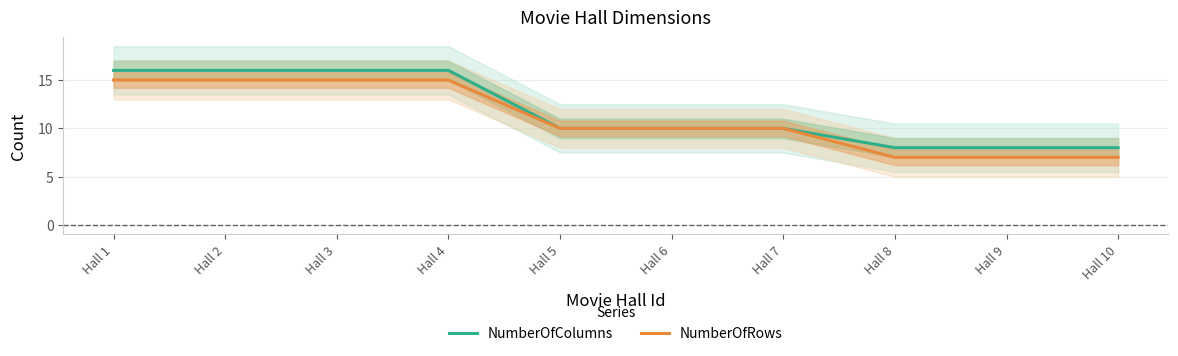

What is the sum of the NumberOfColumns values at Hall 2 and Hall 4?

32